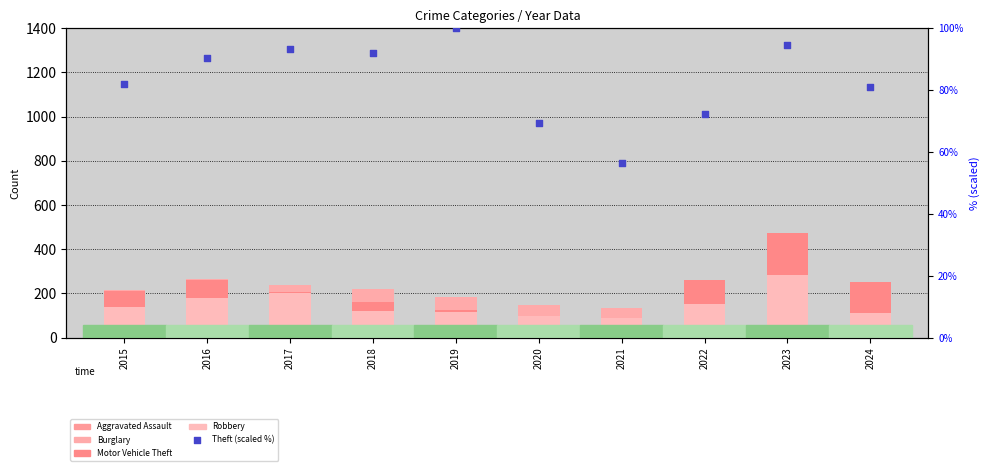

What are all the series names shown in the legend?

Aggravated Assault, Burglary, Motor Vehicle Theft, Robbery, Theft (scaled)